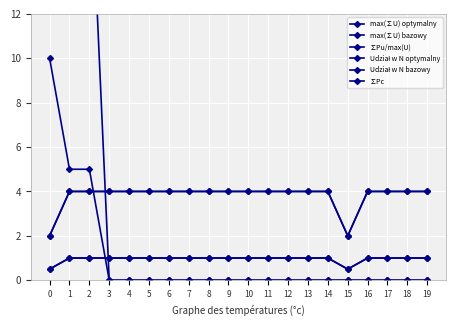

Rank the series at 9 from highest to lowest value.

max(∑U) optymalny, max(∑U) bazowy, Udział w N optymalny, Udział w N bazowy, ∑Pu/max(U), ∑Pc